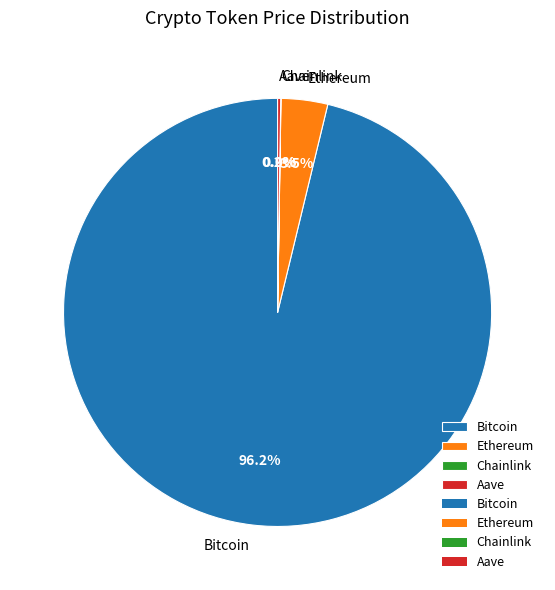

How much of the chart is everything except Ethereum?

96.5%